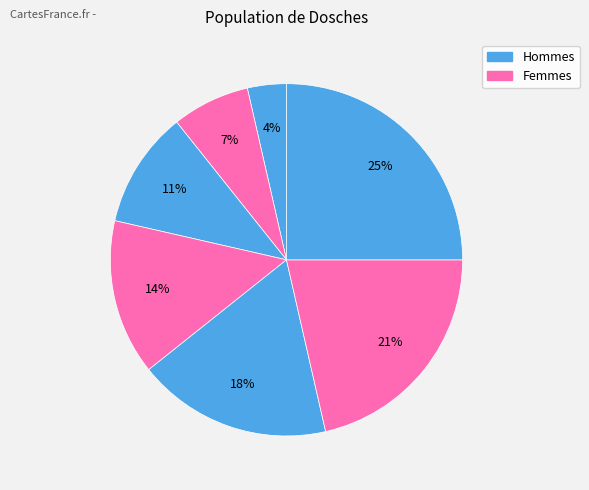

How many slices are in this pie chart?

7